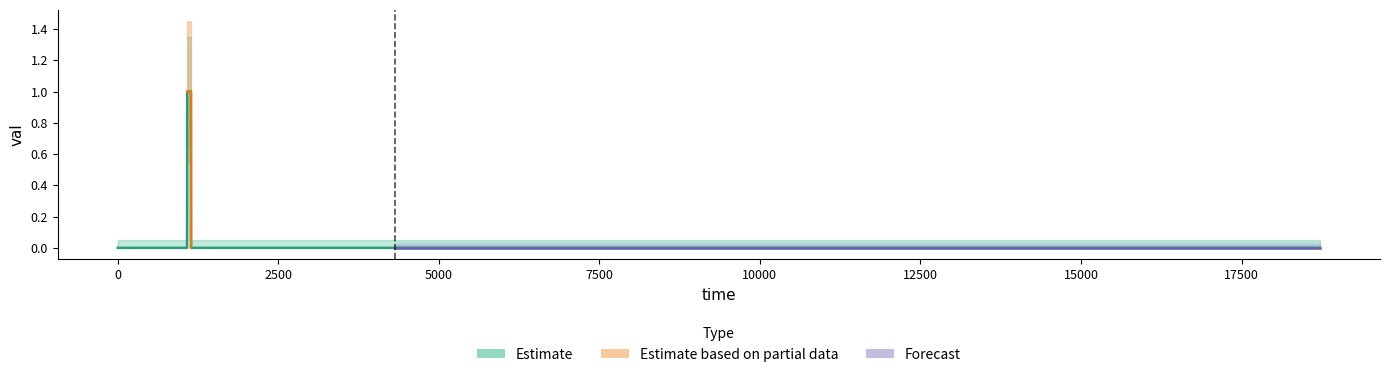

What is the difference between the second highest and minimum values?

1.0